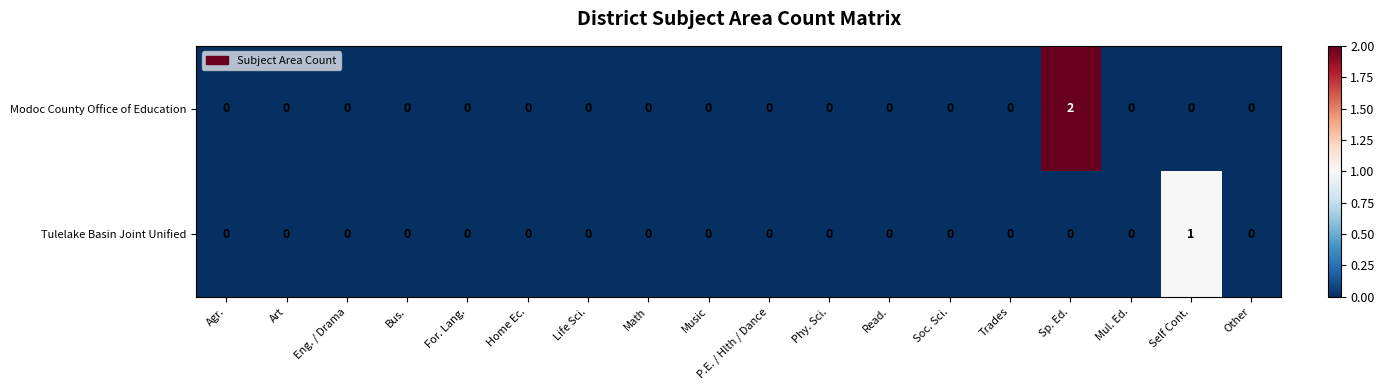

Which series has the largest total across all categories?

Modoc County Office of Education